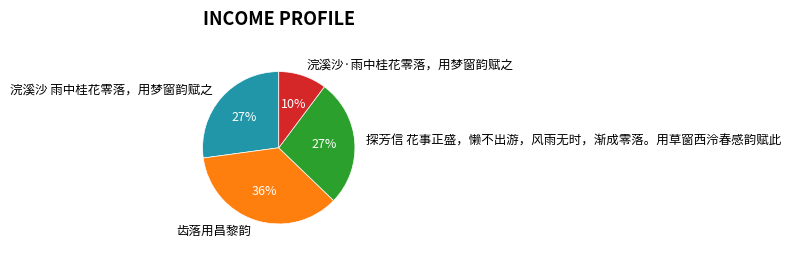

Count the number of slices in the pie.

4